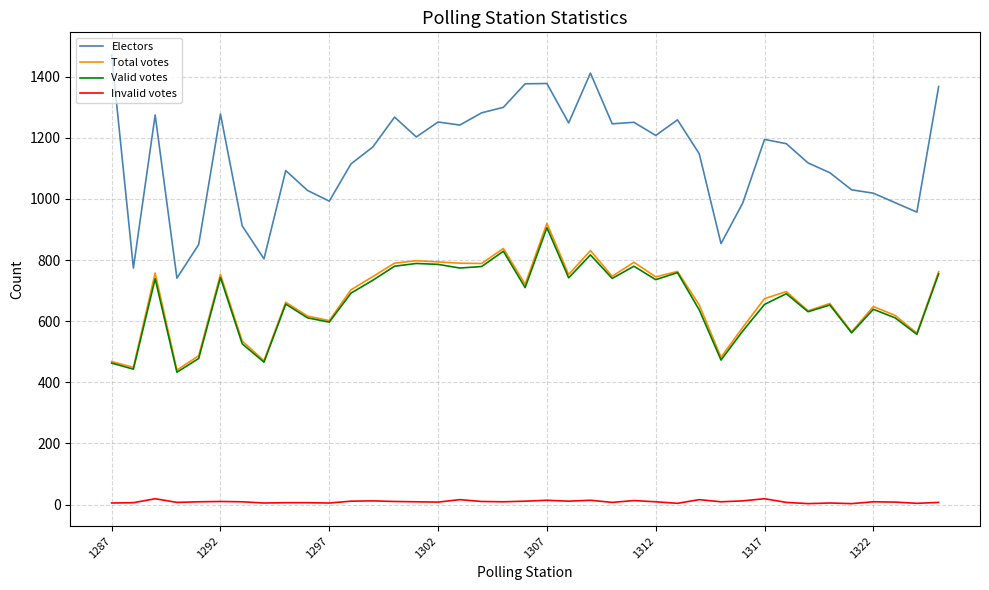

List the series in order of their peak value, highest first.

Electors, Total votes, Valid votes, Invalid votes